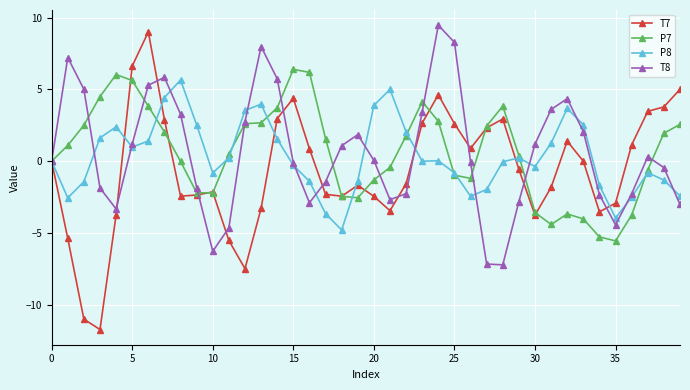

What is the value of the T8 point at the 12th from the left?

-4.6